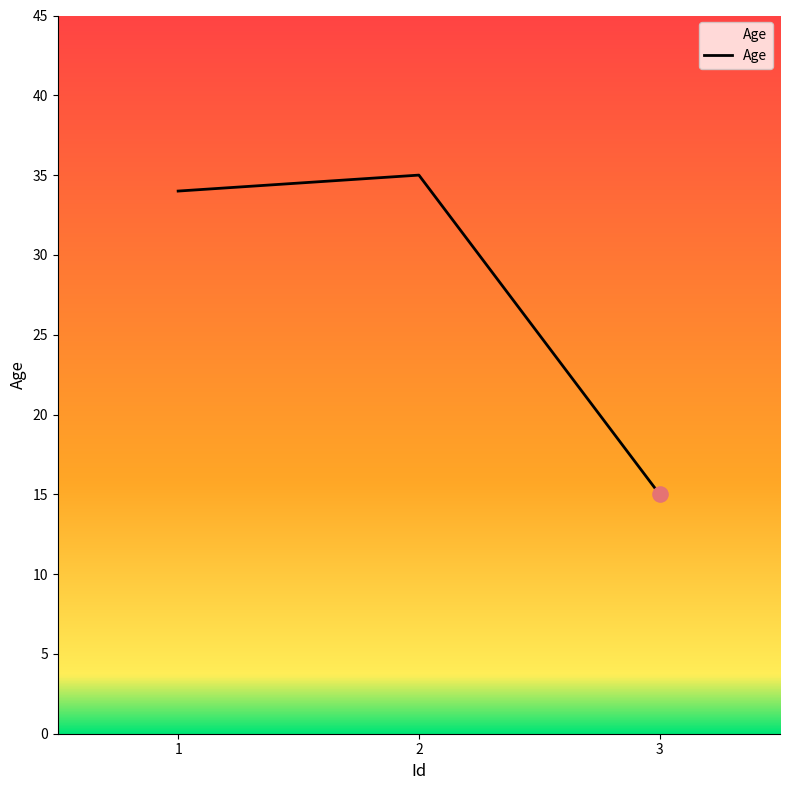

Which has a higher value, 2 or 1?

2